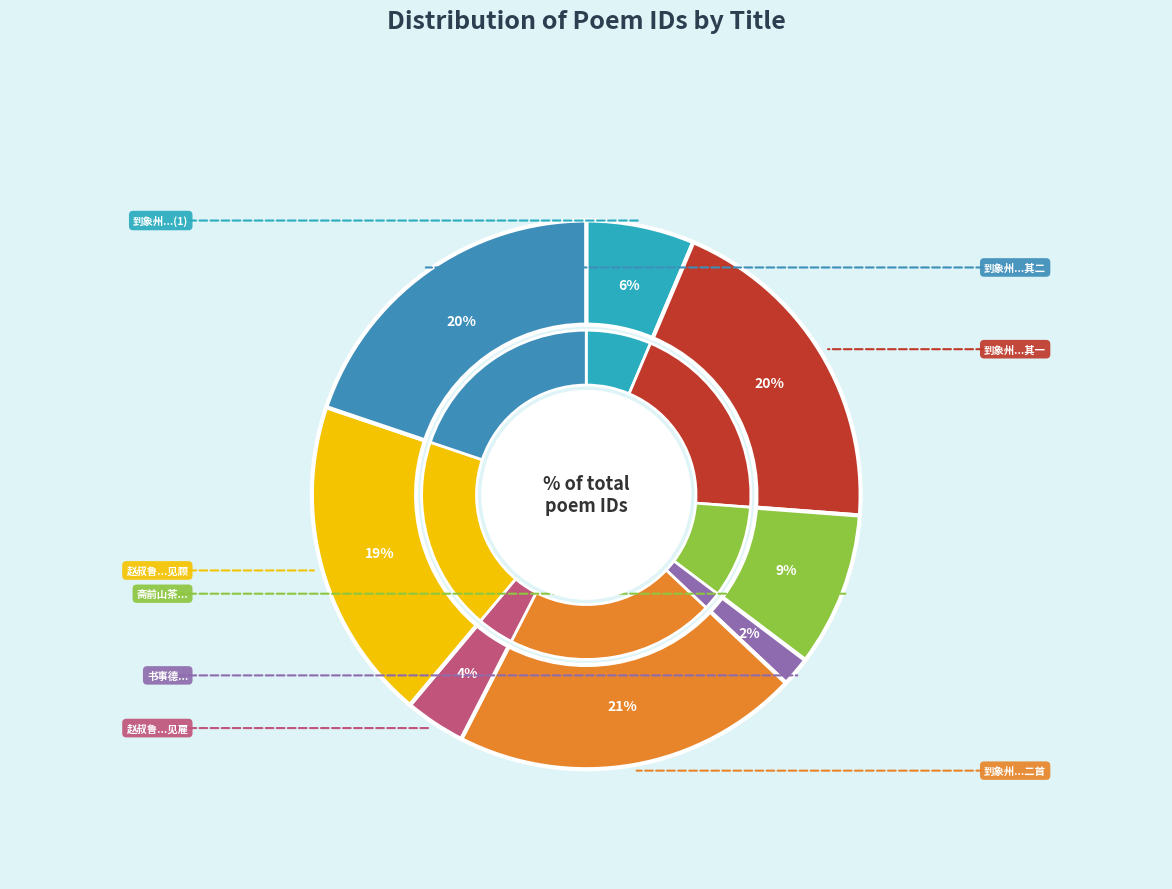

To the nearest percent, what is the average slice percentage?

12%